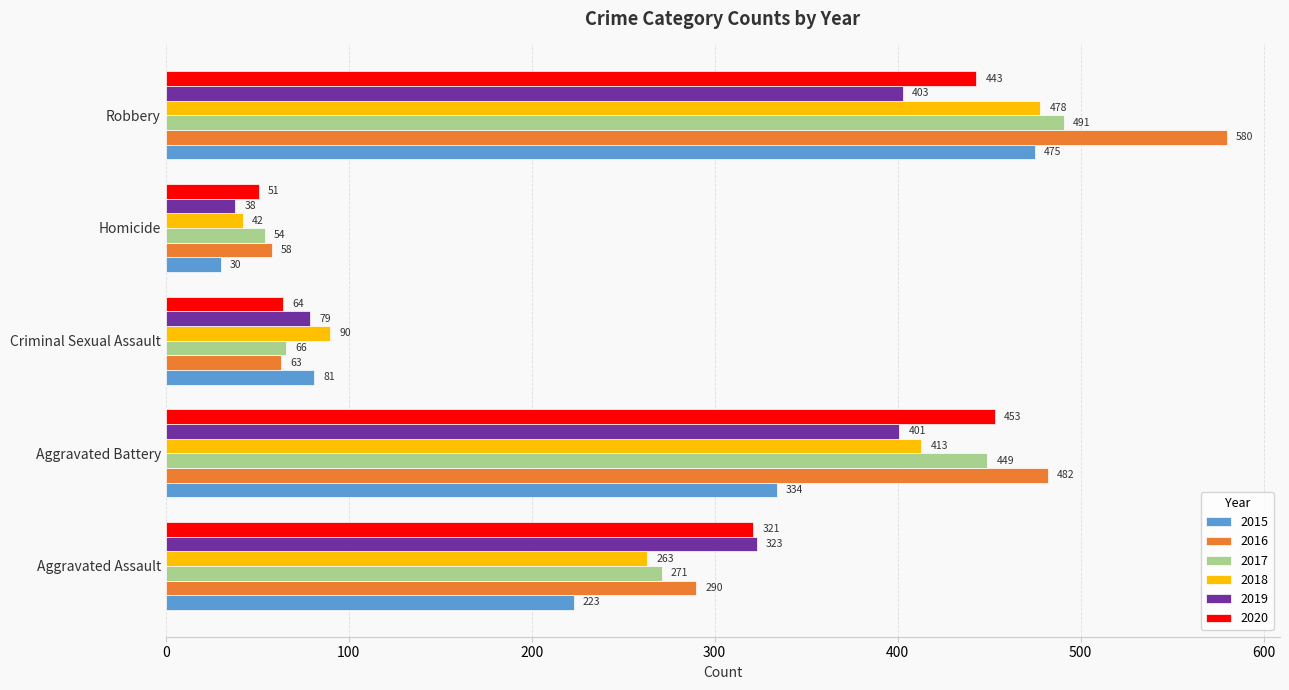

What is the average value of the 2018 series?

257